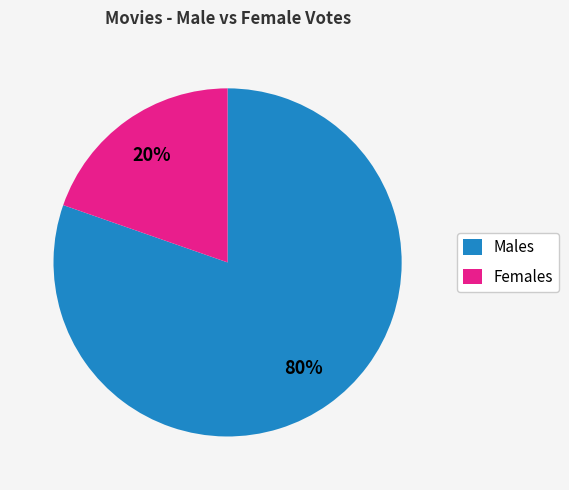

Which slice is the smallest?

Females